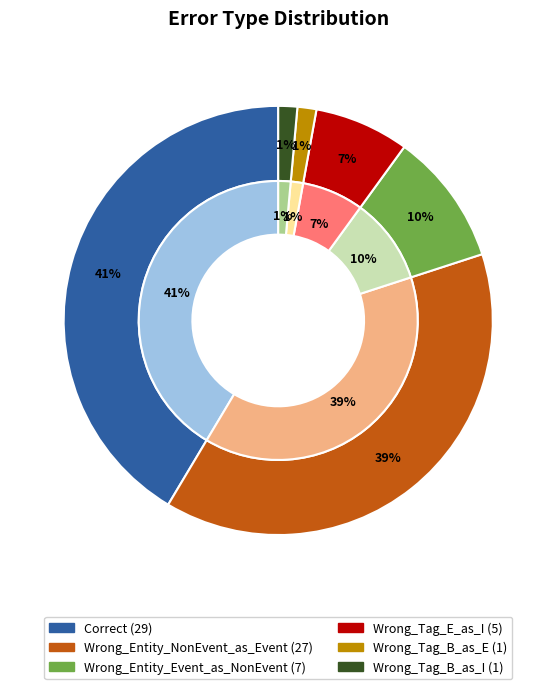

Combined, do Wrong_Entity_Event_as_NonEvent and Wrong_Tag_E_as_I account for over 50%?

No